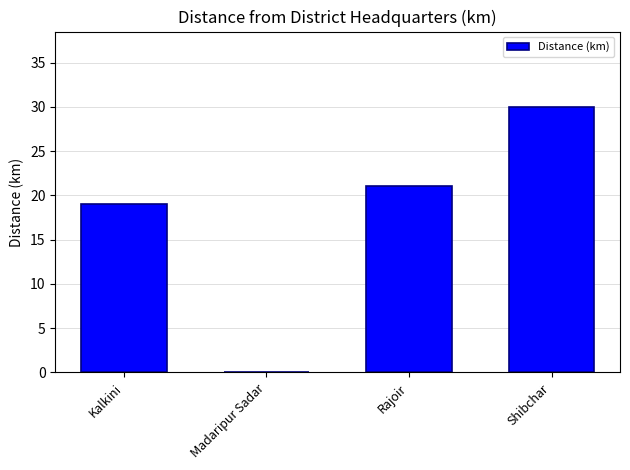

At which category does the chart reach its peak across all series?

Shibchar